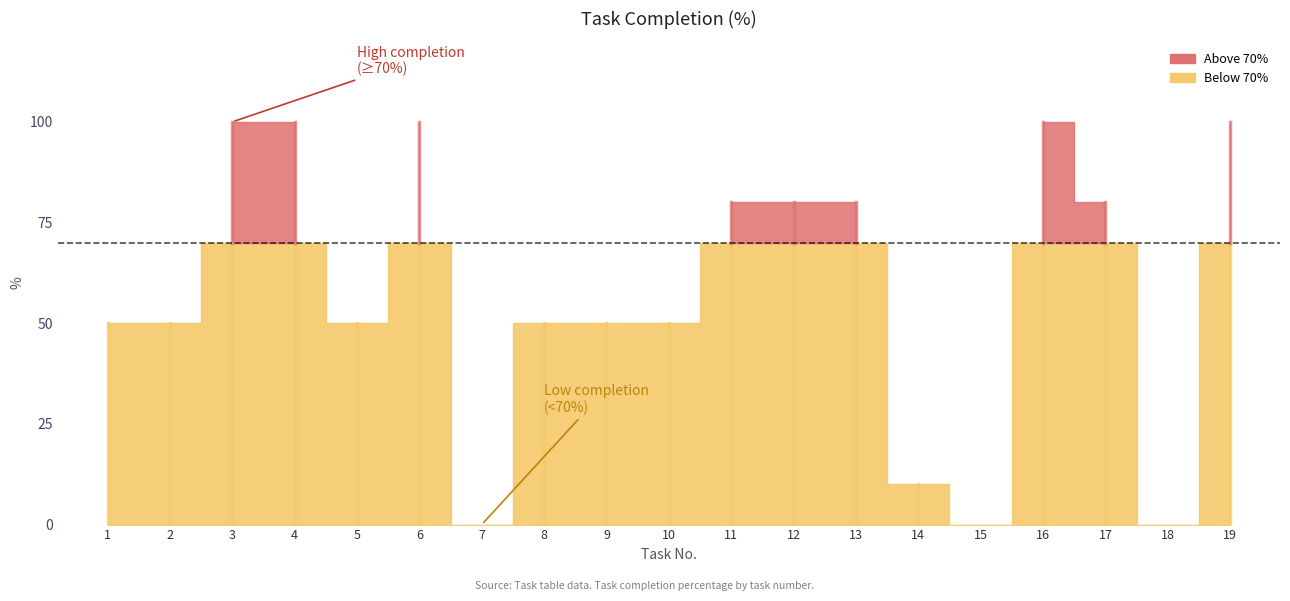

At which label does the data first exceed 50?

3